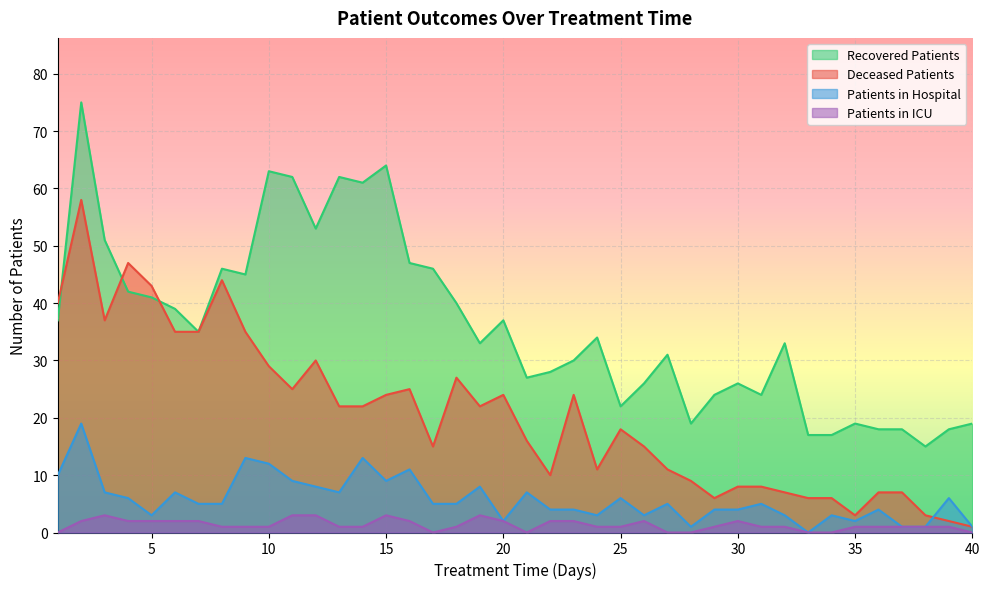

In deceased_patients, how many points are higher than both neighbors (excluding endpoints)?

9